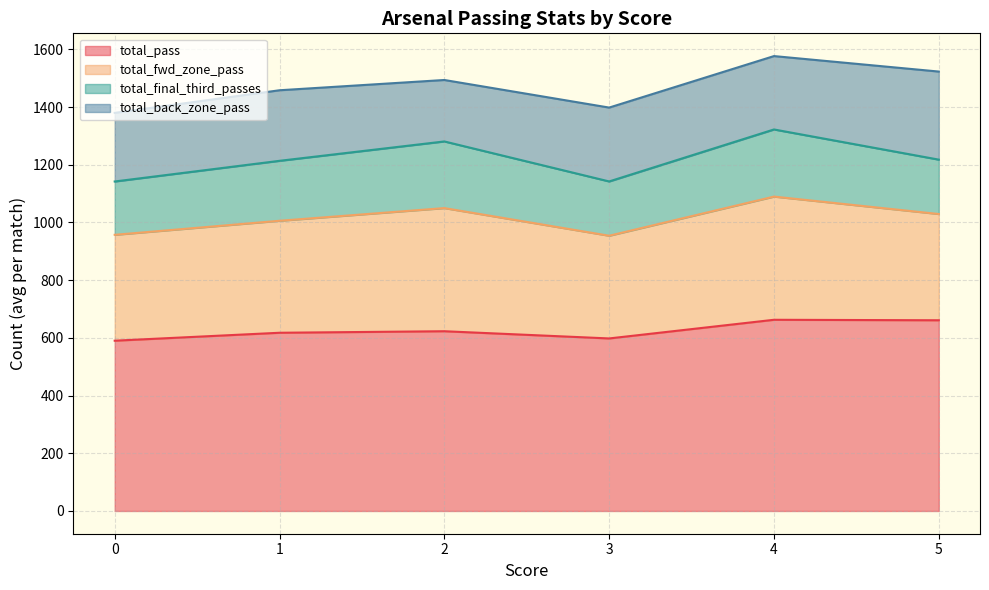

What is the highest value of the total_pass series?

662.7